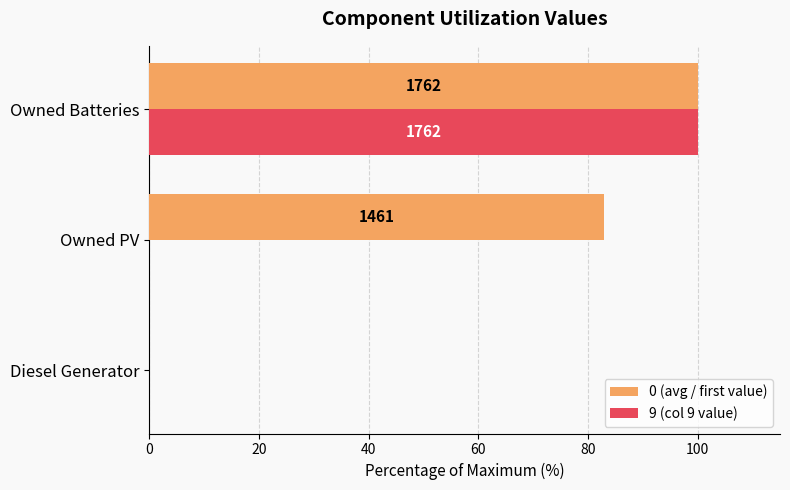

What are all the series names shown in the legend?

0 (avg / first value), 9 (col 9 value)